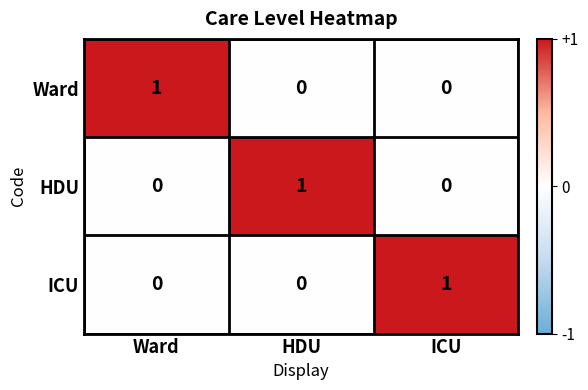

Reading left to right, what are all the values shown in this chart?

Ward: Ward=1	HDU=0	ICU=0
HDU: Ward=0	HDU=1	ICU=0
ICU: Ward=0	HDU=0	ICU=1